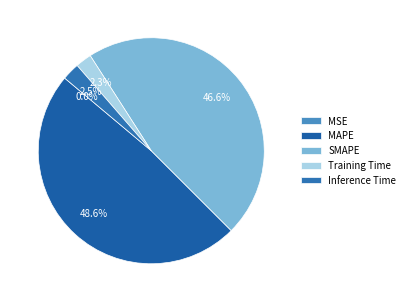

To the nearest percent, what is the combined percentage of MAPE and Training Time?

51%